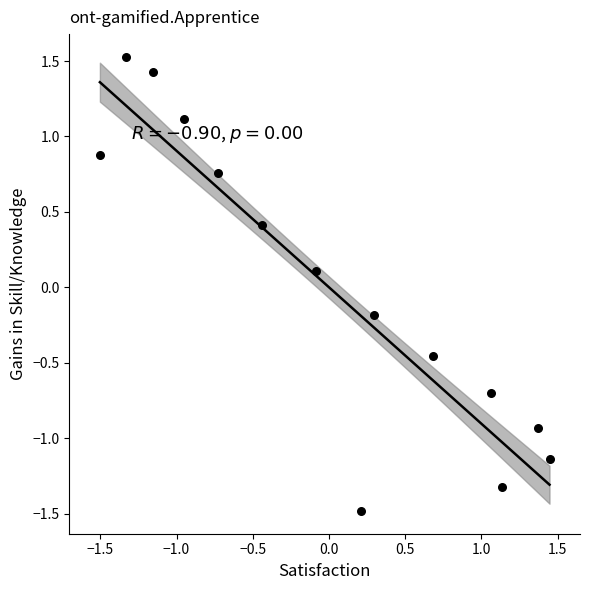

What is the range of X values (max minus min)?

2.9